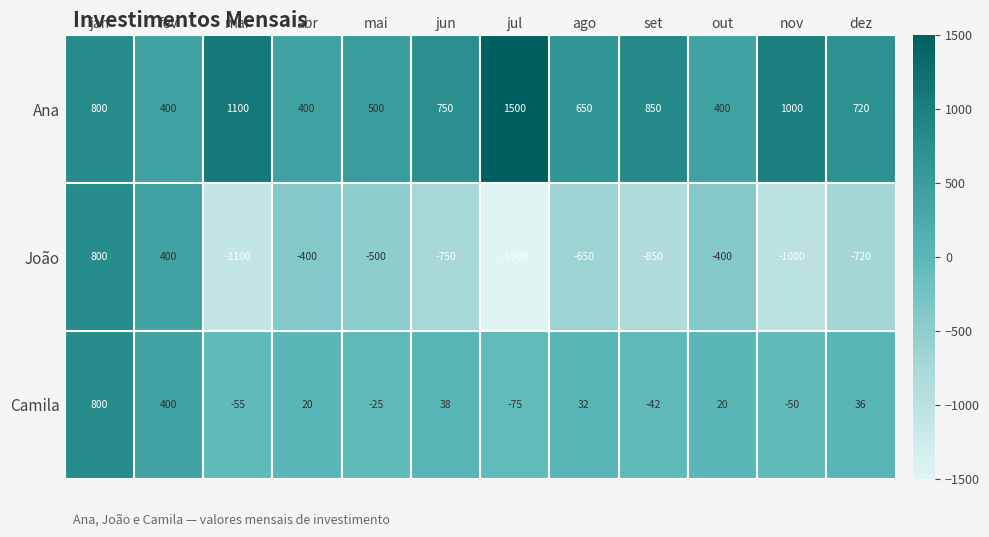

Rank the series by their average value, from lowest to highest.

João, Camila, Ana